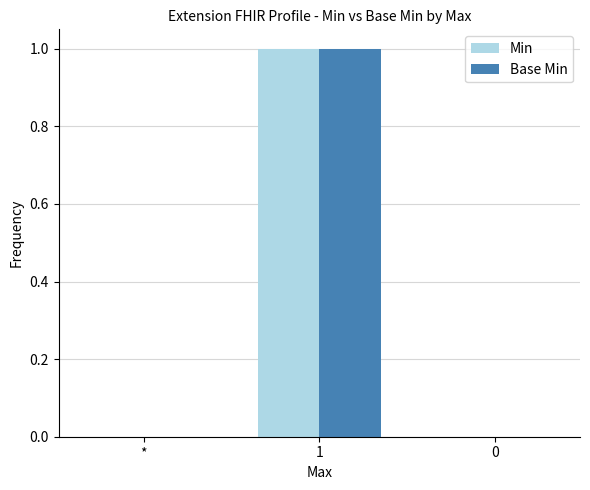

Is it true that Min equals 1 at *?

False